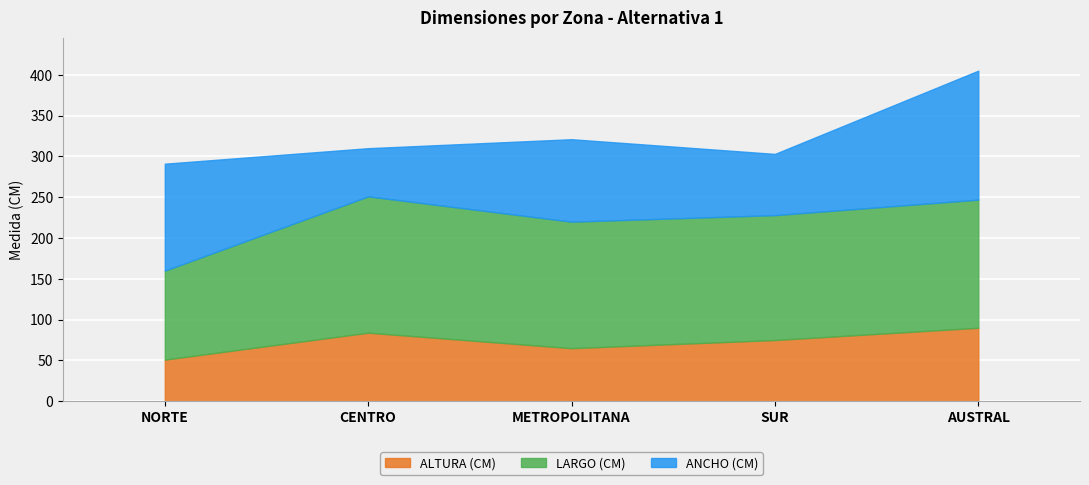

Count the number of categories in the chart.

5